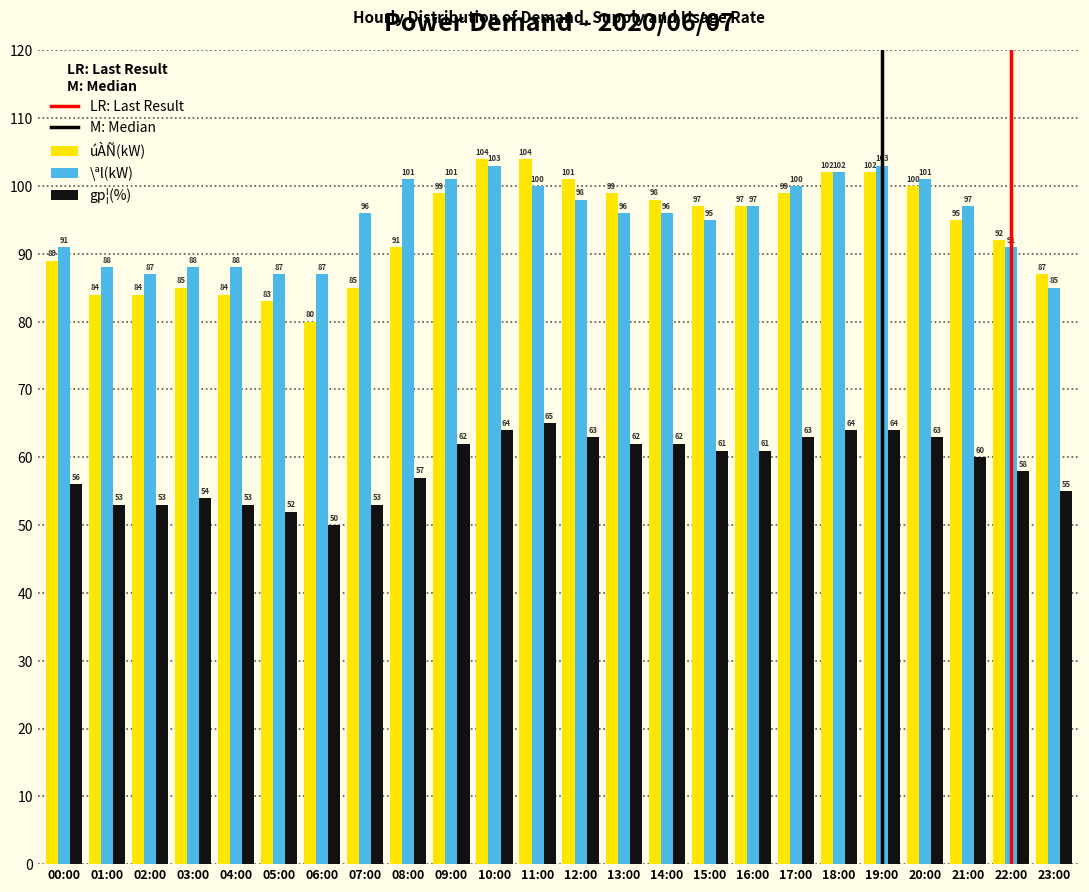

Reading left to right, extract all data points from this chart.

úÀÑ(kW): 00:00=89	01:00=84	02:00=84	03:00=85	04:00=84	05:00=83	06:00=80	07:00=85	08:00=91	09:00=99	10:00=104	11:00=104	12:00=101	13:00=99	14:00=98	15:00=97	16:00=97	17:00=99	18:00=102	19:00=102	20:00=100	21:00=95	22:00=92	23:00=87
\ªl(kW): 00:00=91	01:00=88	02:00=87	03:00=88	04:00=88	05:00=87	06:00=87	07:00=96	08:00=101	09:00=101	10:00=103	11:00=100	12:00=98	13:00=96	14:00=96	15:00=95	16:00=97	17:00=100	18:00=102	19:00=103	20:00=101	21:00=97	22:00=91	23:00=85
gp¦(%): 00:00=56	01:00=53	02:00=53	03:00=54	04:00=53	05:00=52	06:00=50	07:00=53	08:00=57	09:00=62	10:00=64	11:00=65	12:00=63	13:00=62	14:00=62	15:00=61	16:00=61	17:00=63	18:00=64	19:00=64	20:00=63	21:00=60	22:00=58	23:00=55